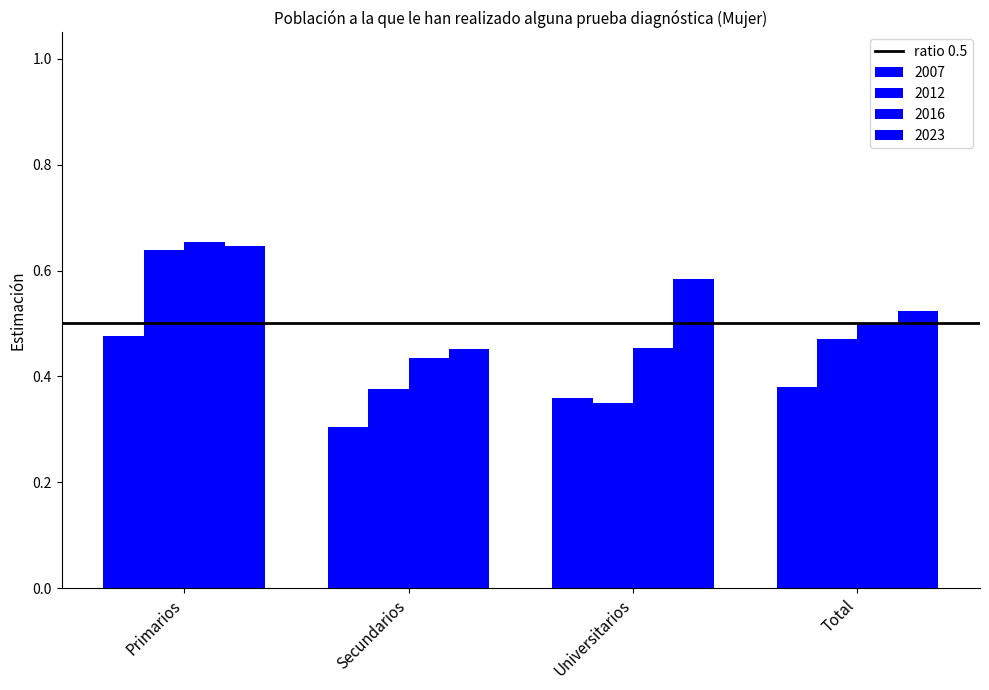

Which has a higher value, Universitarios or Secundarios?

Universitarios